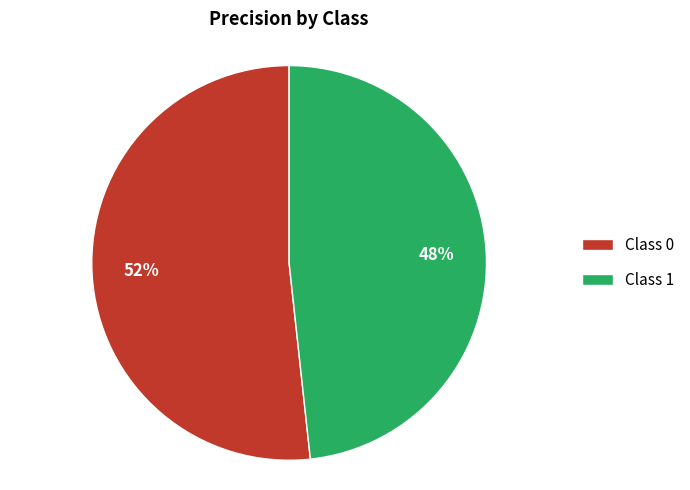

To the nearest percent, what portion does Class 1 represent?

48%